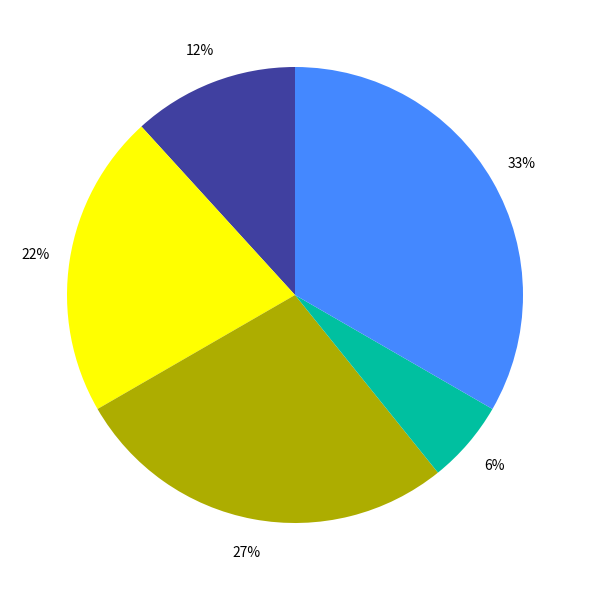

To the nearest percent, what is the average slice percentage?

20%